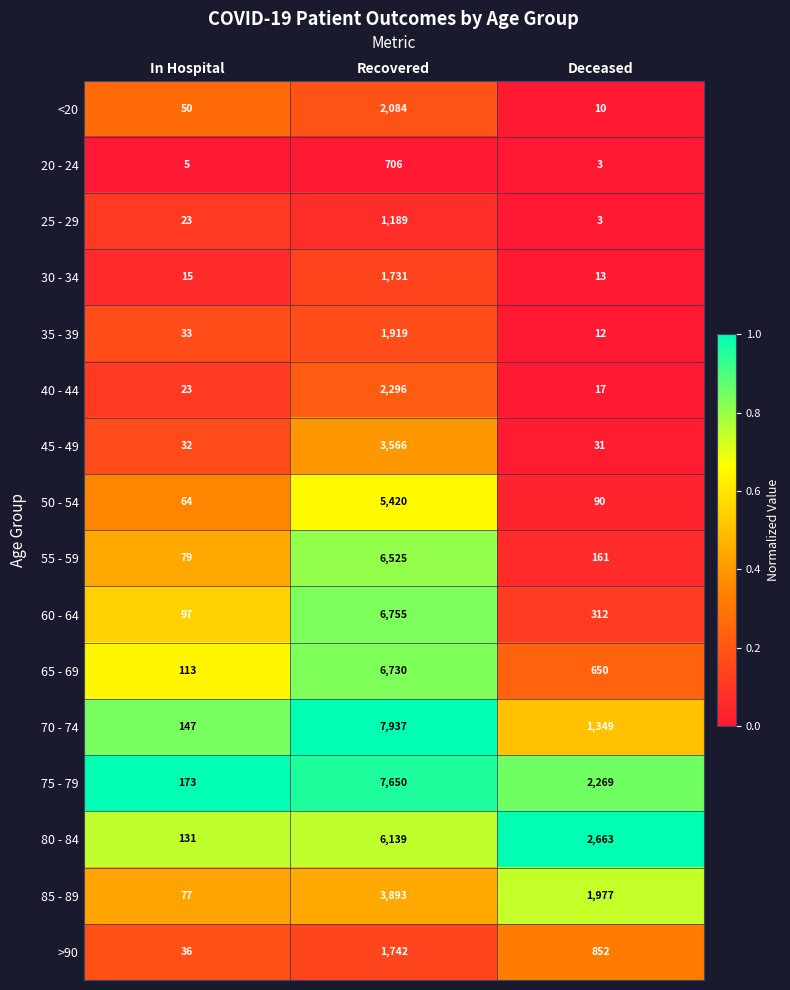

What is the sum of all 30 - 34 values?

1759